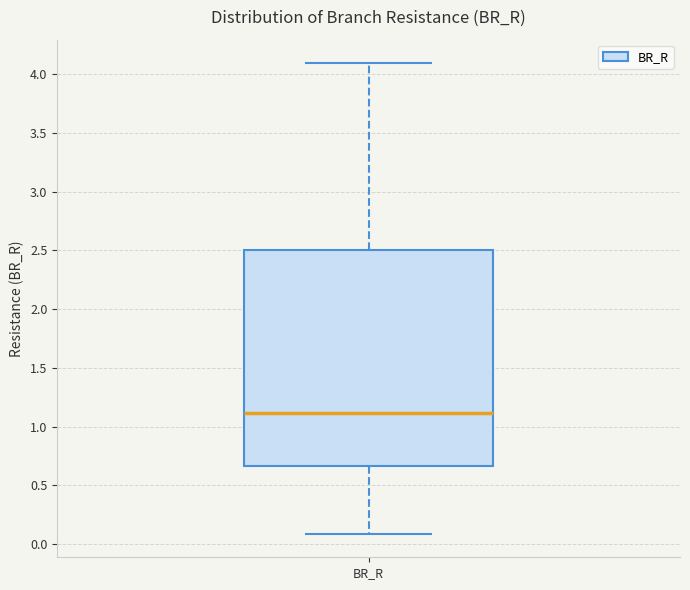

Read this box plot against the y-axis: the position of the median line, the range covered by the box, and the ends of both whiskers. The values are not printed on the chart, so give them approximately, as read against the axis.

median 1.10, box 0.65 to 2.50, whiskers 0.10 to 4.10